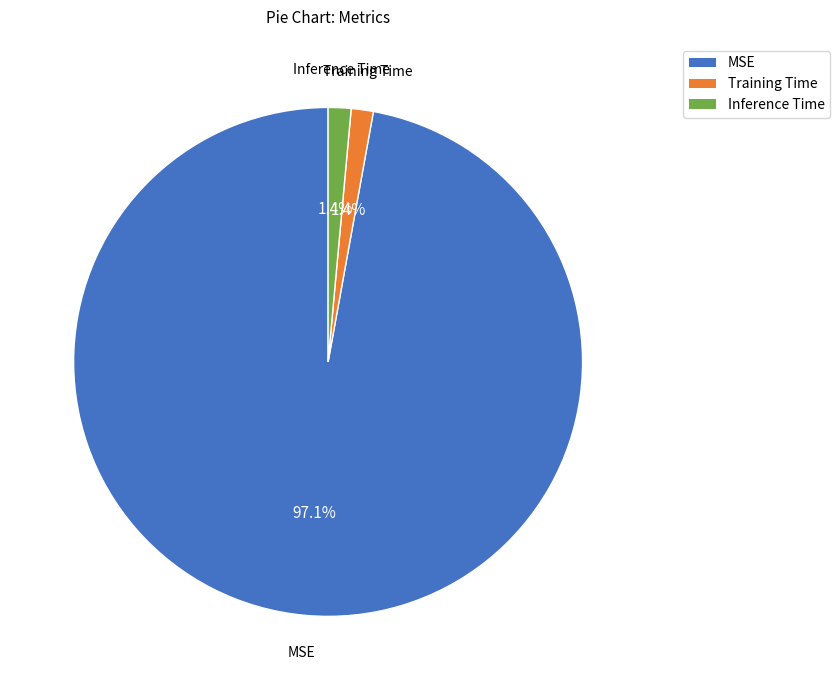

Is it true that MSE is 97% of the pie?

True